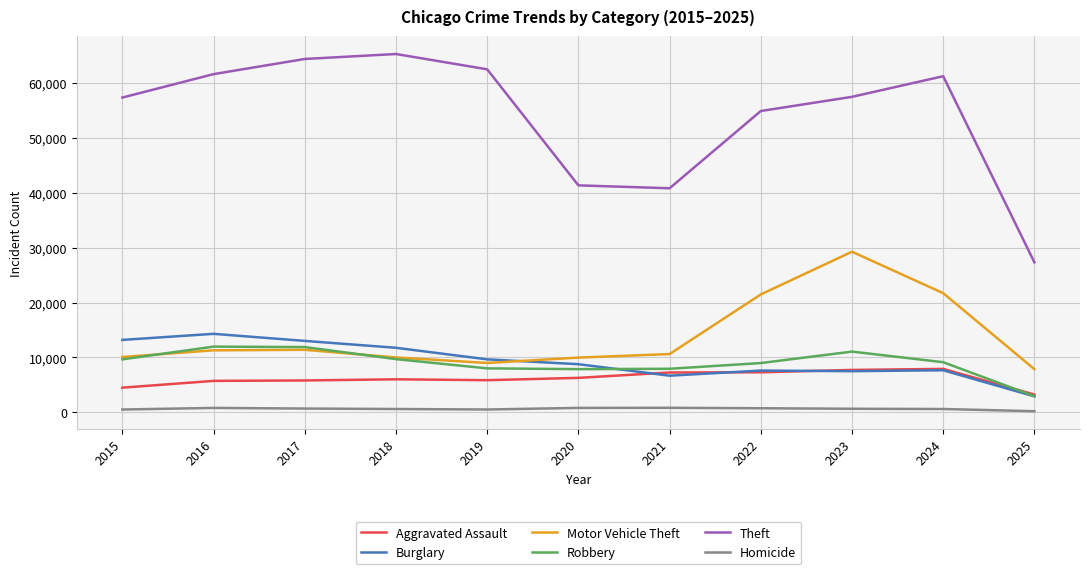

Which series changed the most between 2019 and 2020?

Theft